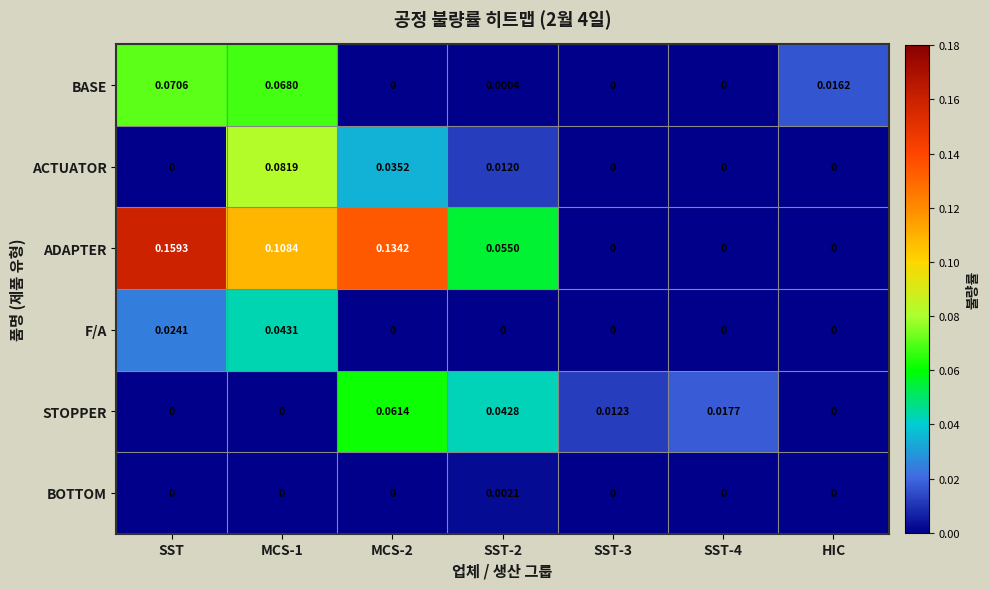

Which series has the largest range (max minus min)?

ADAPTER